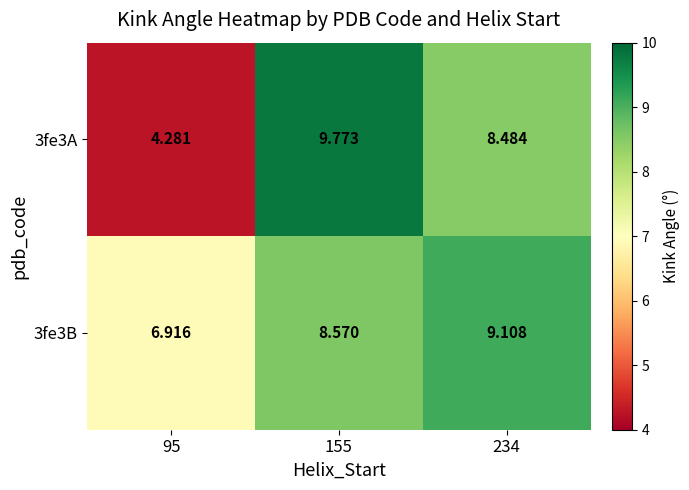

Is the value of 3fe3A at 234 greater than the value of 3fe3B at 155?

No